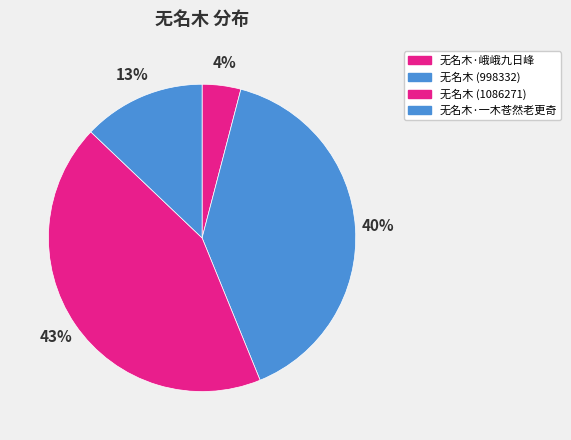

How many segments does this pie chart have?

4